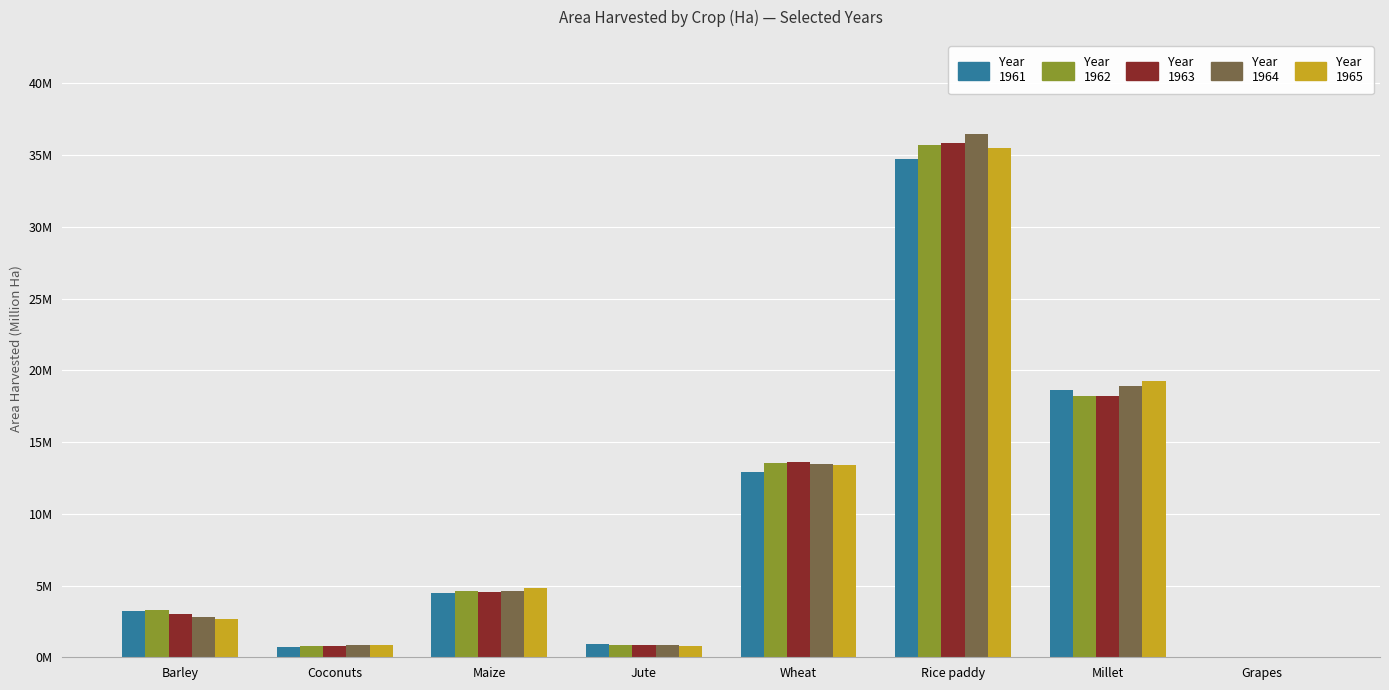

At which category is the sum across all series the highest?

Rice paddy